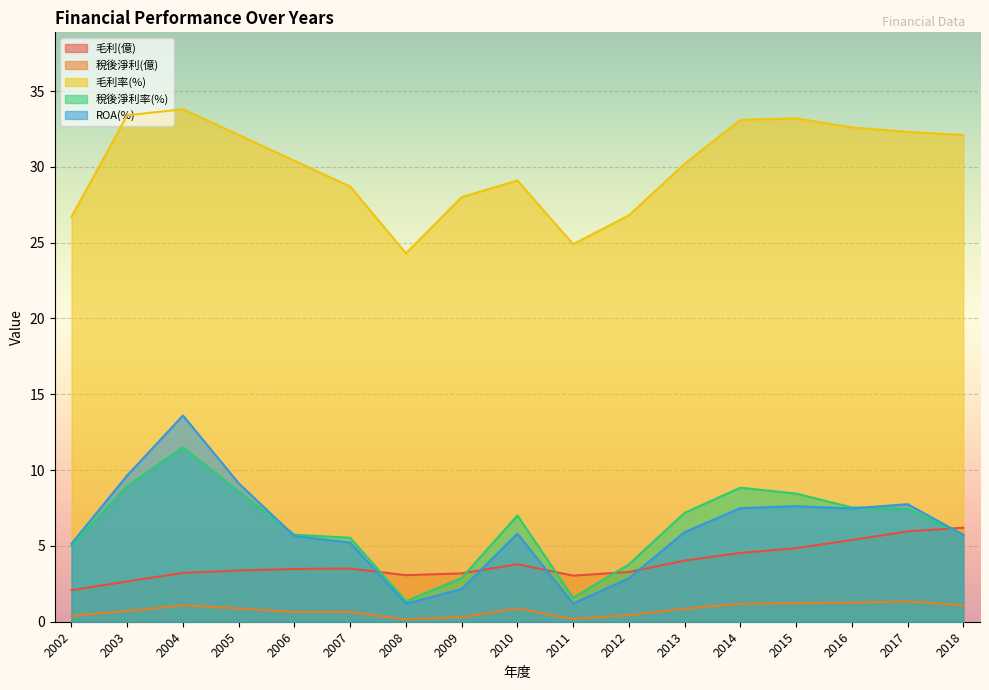

List the labels in order of 毛利(億) value, largest first.

2018, 2017, 2016, 2015, 2014, 2013, 2010, 2007, 2006, 2005, 2012, 2004, 2009, 2008, 2011, 2003, 2002